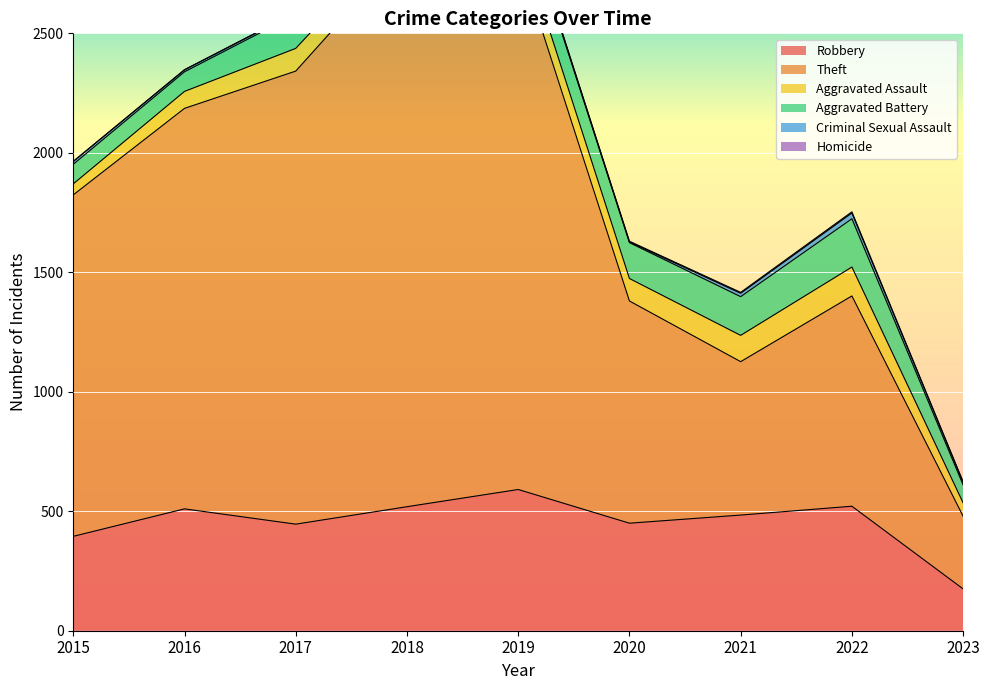

True or false: Aggravated Assault and Theft intersect in this chart.

False